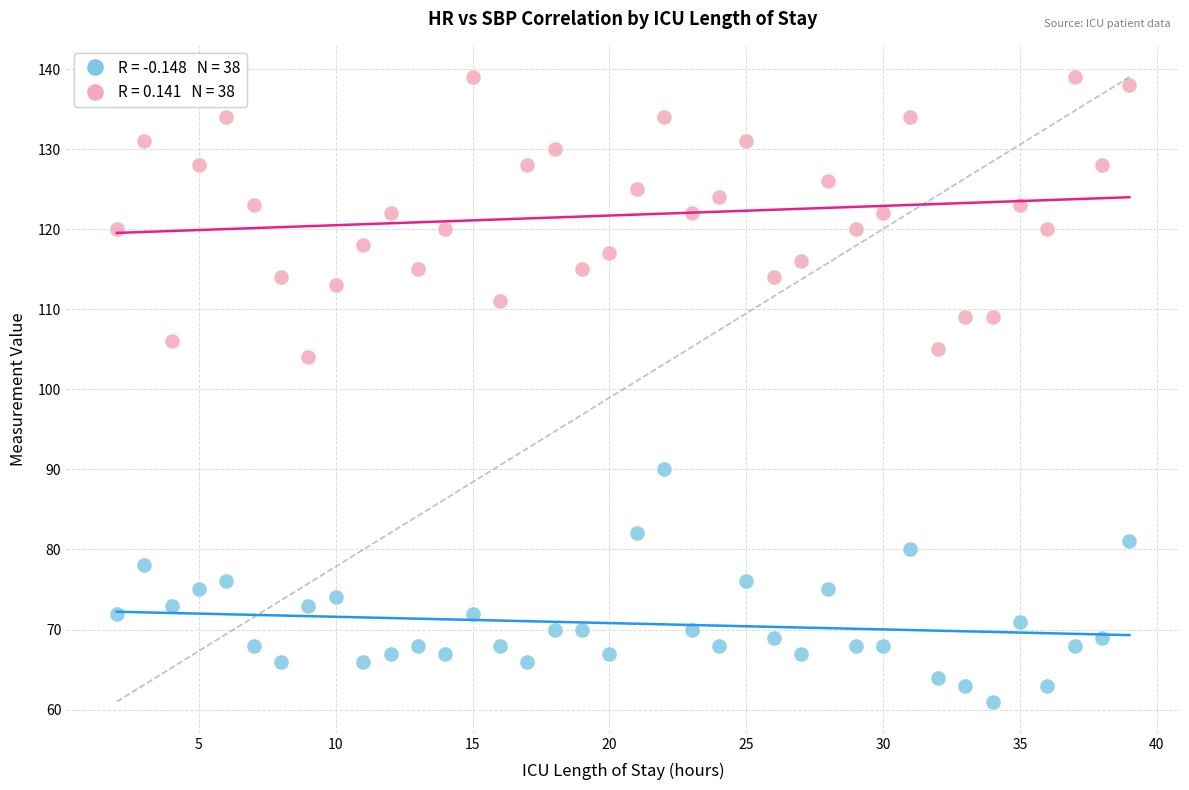

Across all series, what Y value is closest to 100?

104